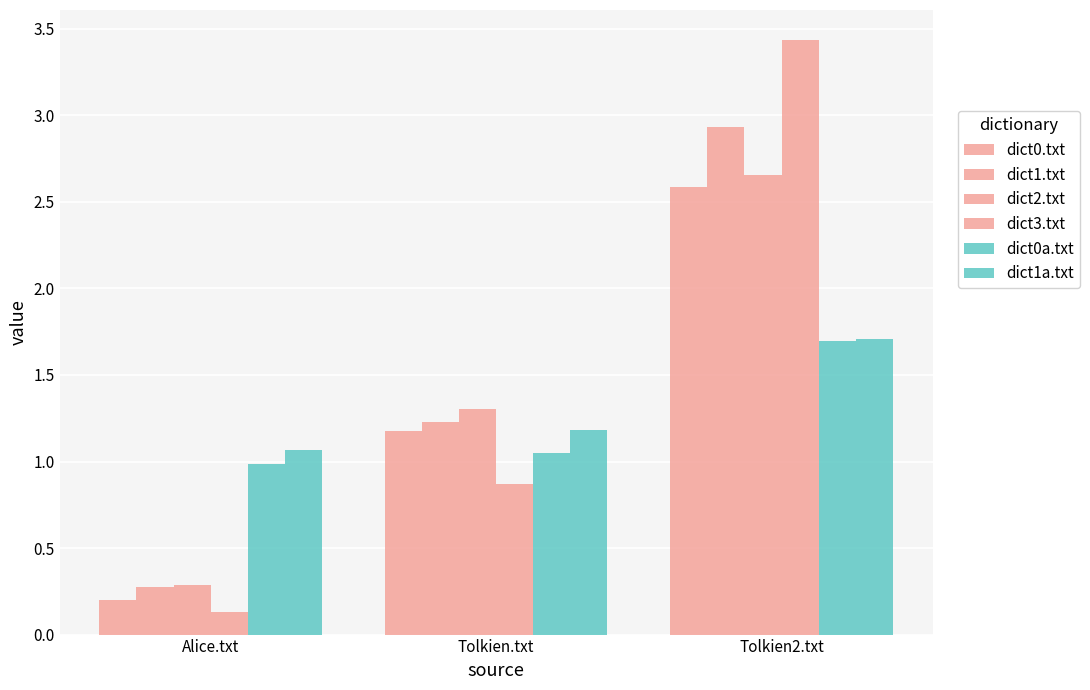

The dict0.txt series shows 1.9 at Tolkien.txt. True or false?

False